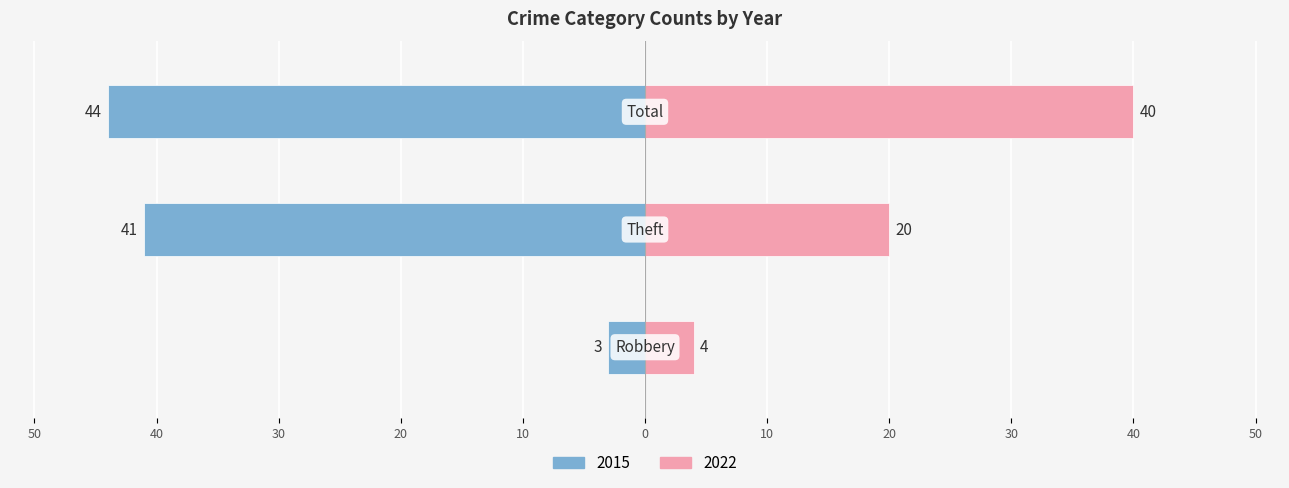

Which series has the largest range (max minus min)?

2015